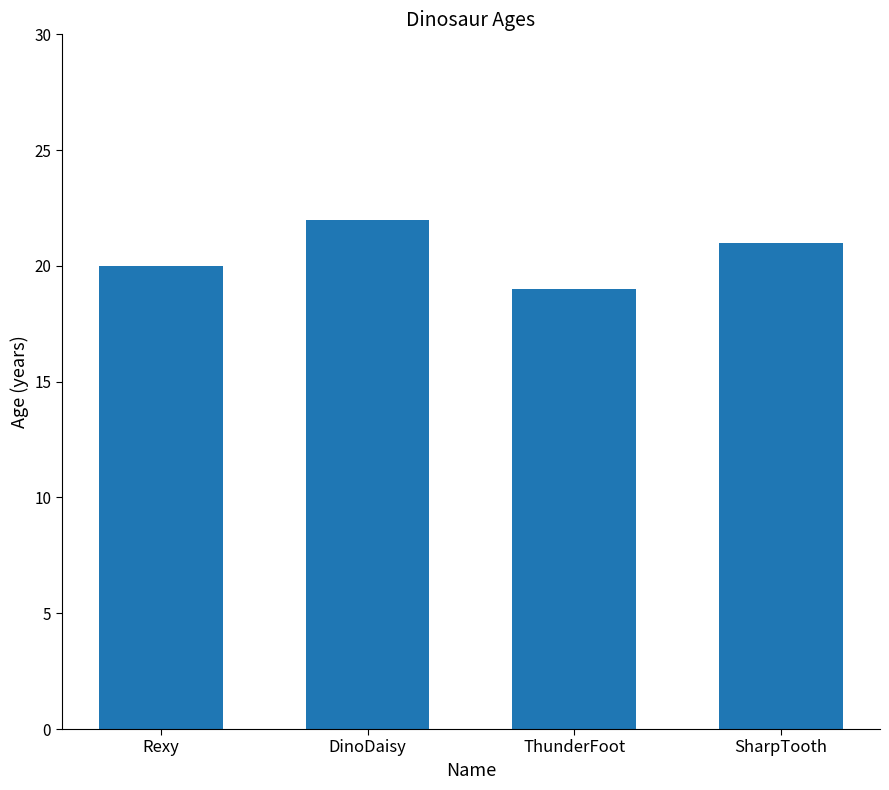

What is the sum of all values?

82